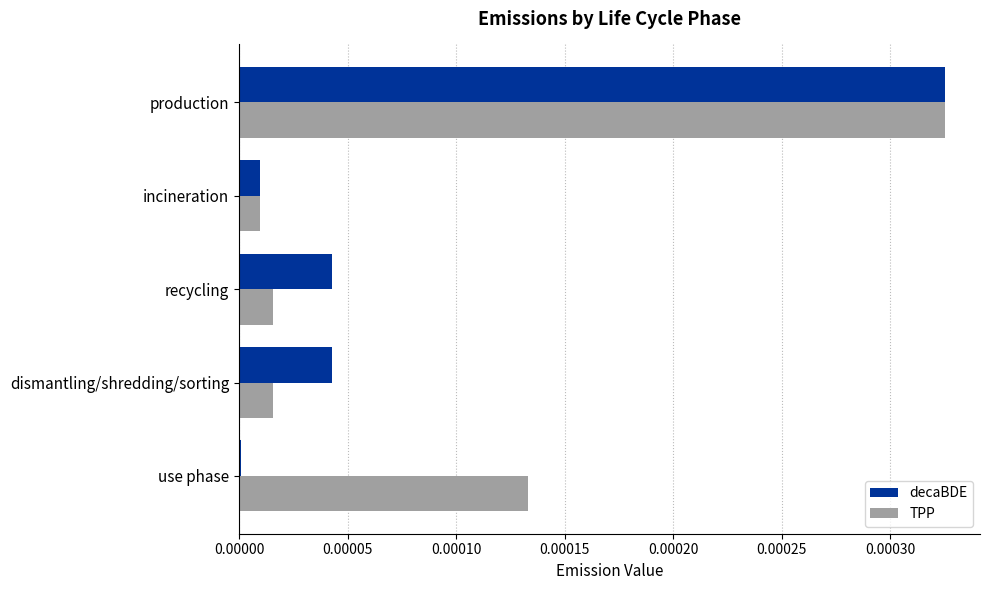

What are all the series names shown in the legend?

decaBDE, TPP